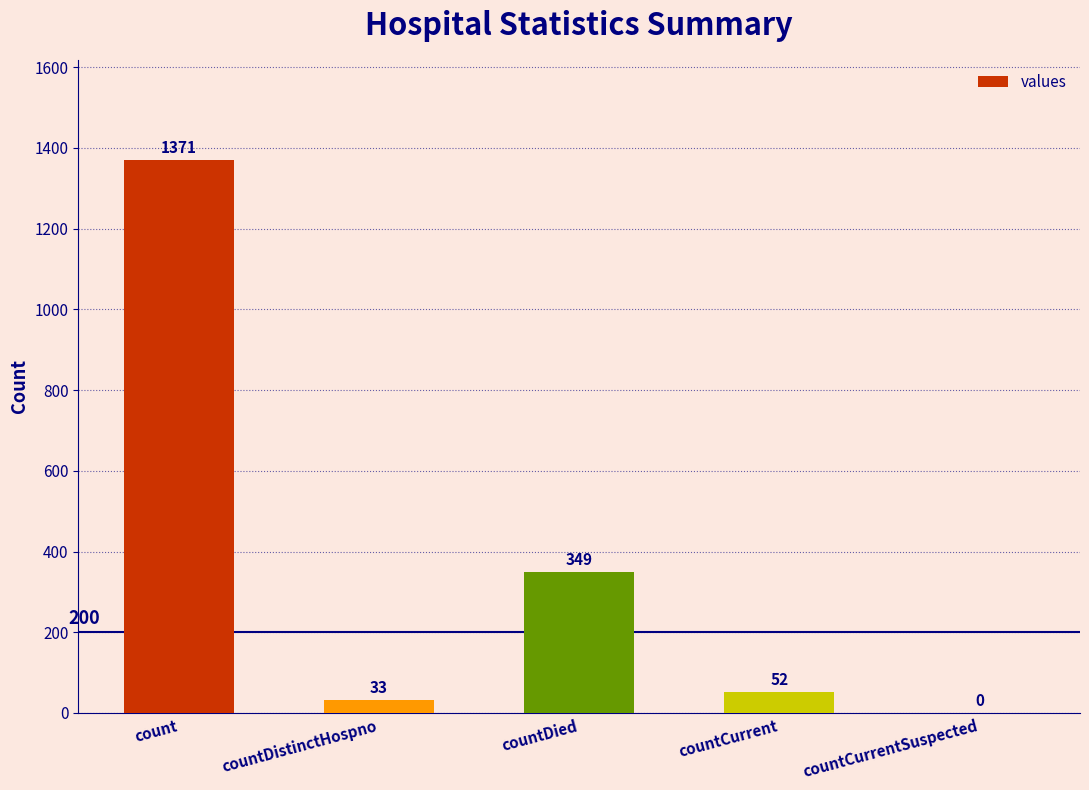

What is the greatest value displayed?

1371